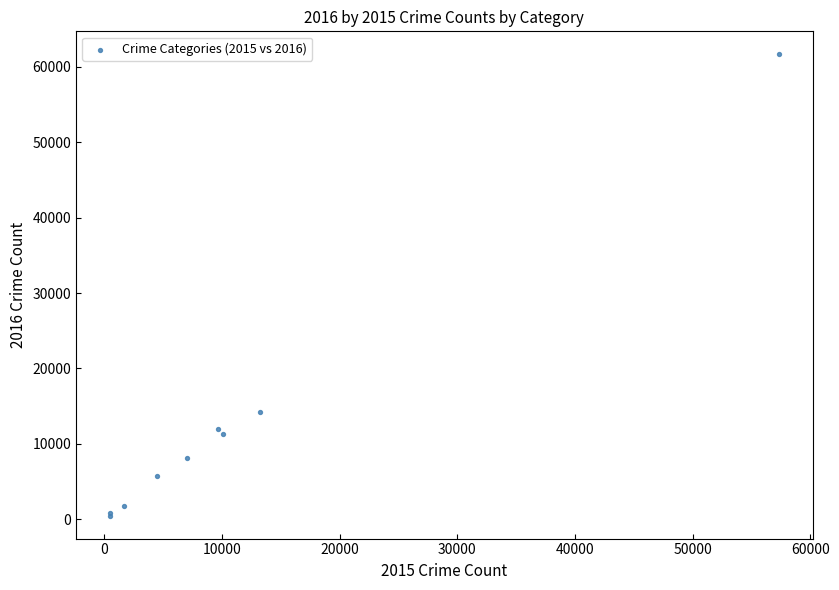

What Y value in the scatter plot is closest to 31066?

14289